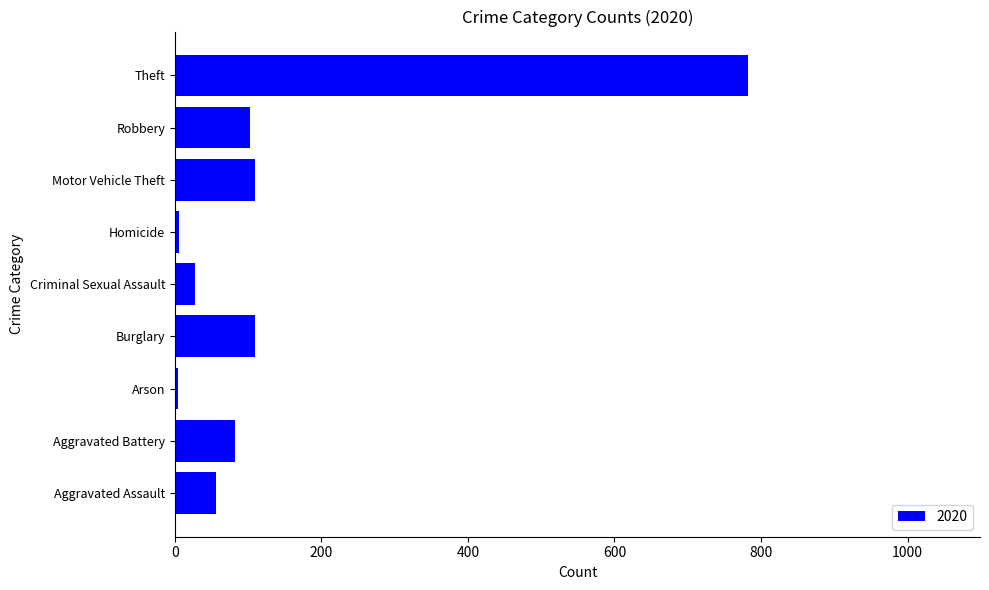

Is it true that the value at Motor Vehicle Theft is 109?

True